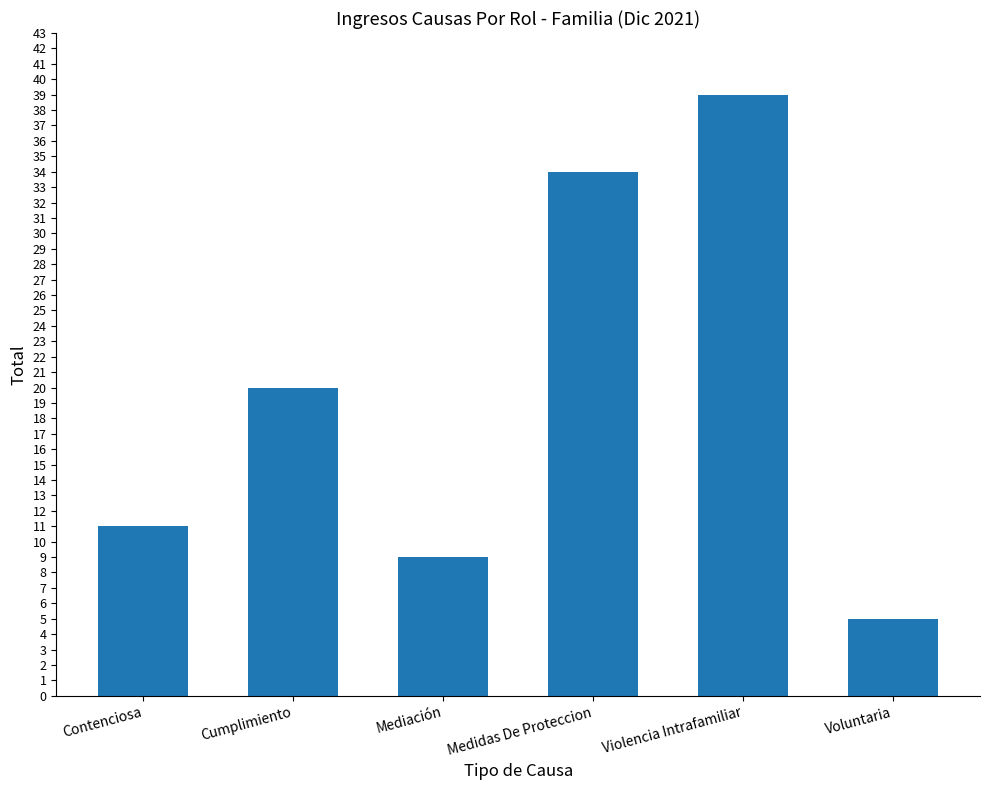

Rank the categories by value from lowest to highest.

Voluntaria, Mediación, Contenciosa, Cumplimiento, Medidas De Proteccion, Violencia Intrafamiliar